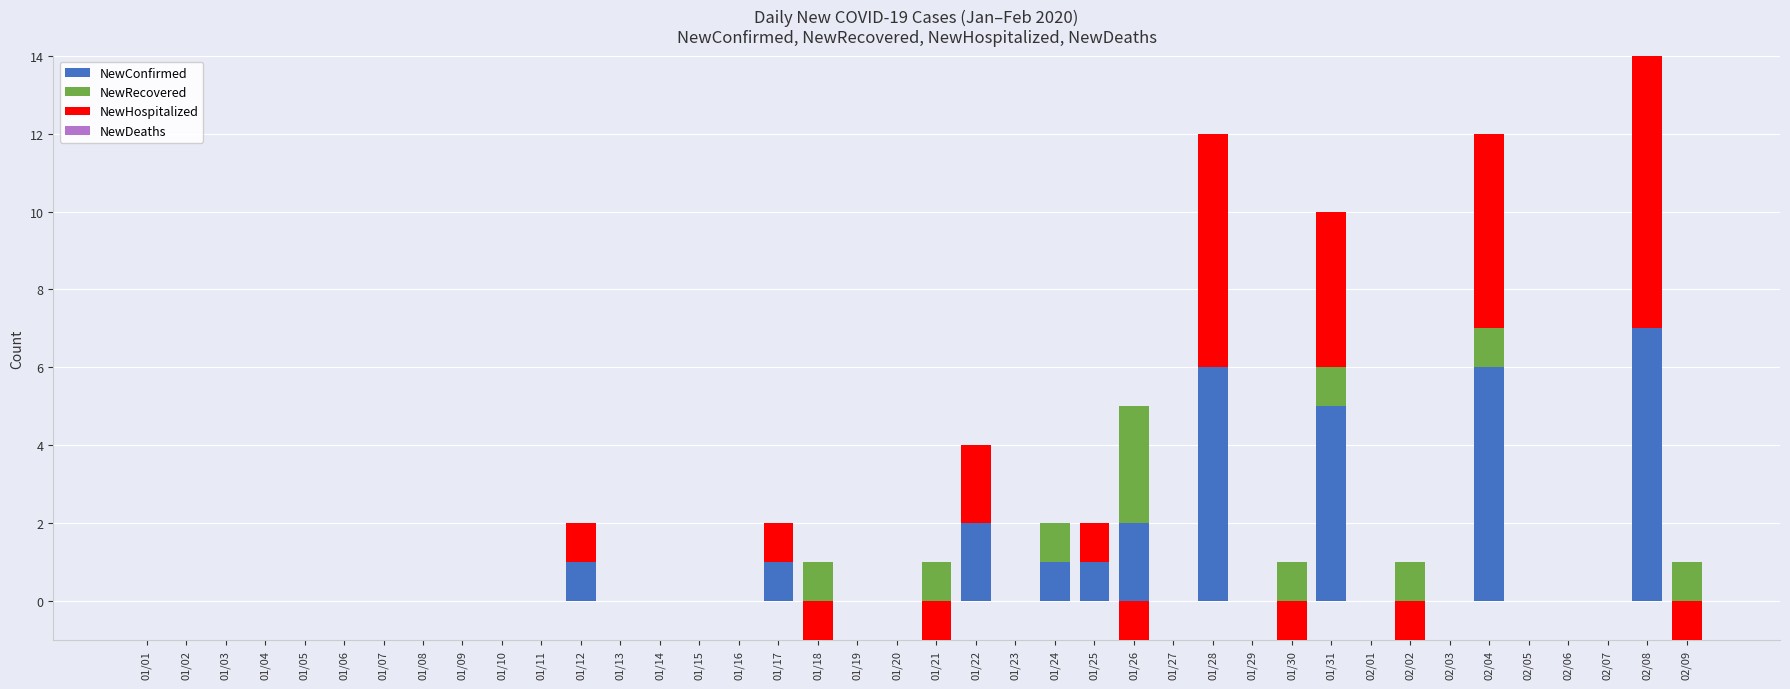

The value of NewConfirmed at 01/23 is -2. True or false?

False